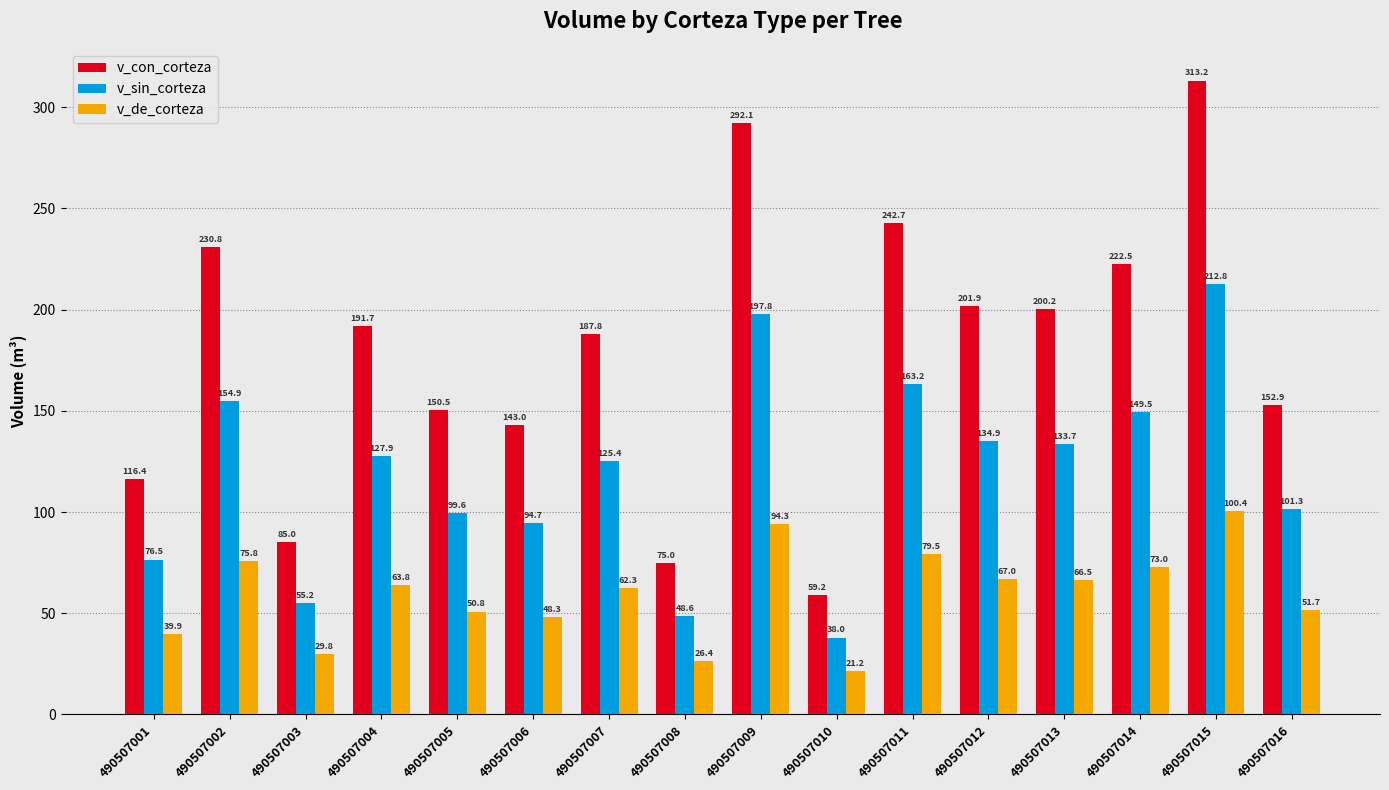

What are all the series names shown in the legend?

v_con_corteza, v_sin_corteza, v_de_corteza